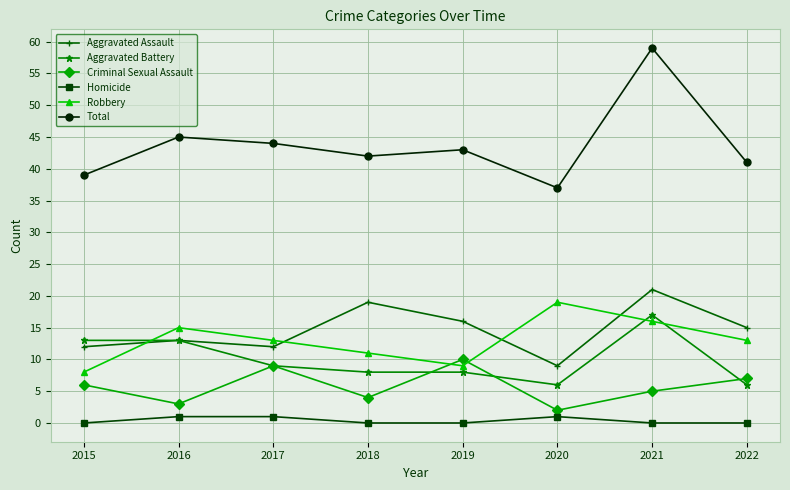

True or false: Aggravated Battery has a value of 9 at 2017.

True